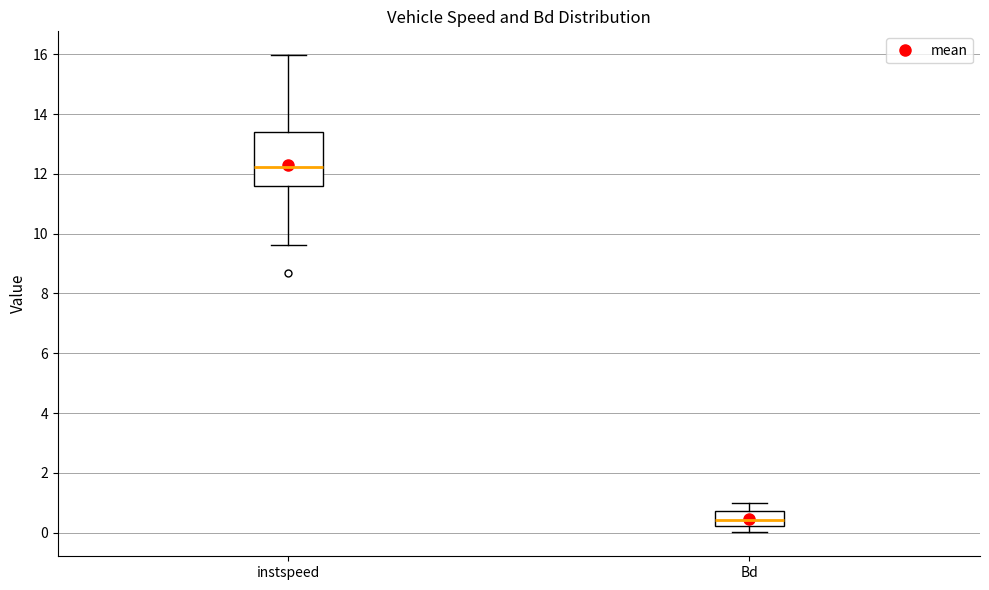

Where does the lower whisker of the box for instspeed end on the y-axis? The values are not printed on the chart, so give them approximately, as read against the axis.

9.6